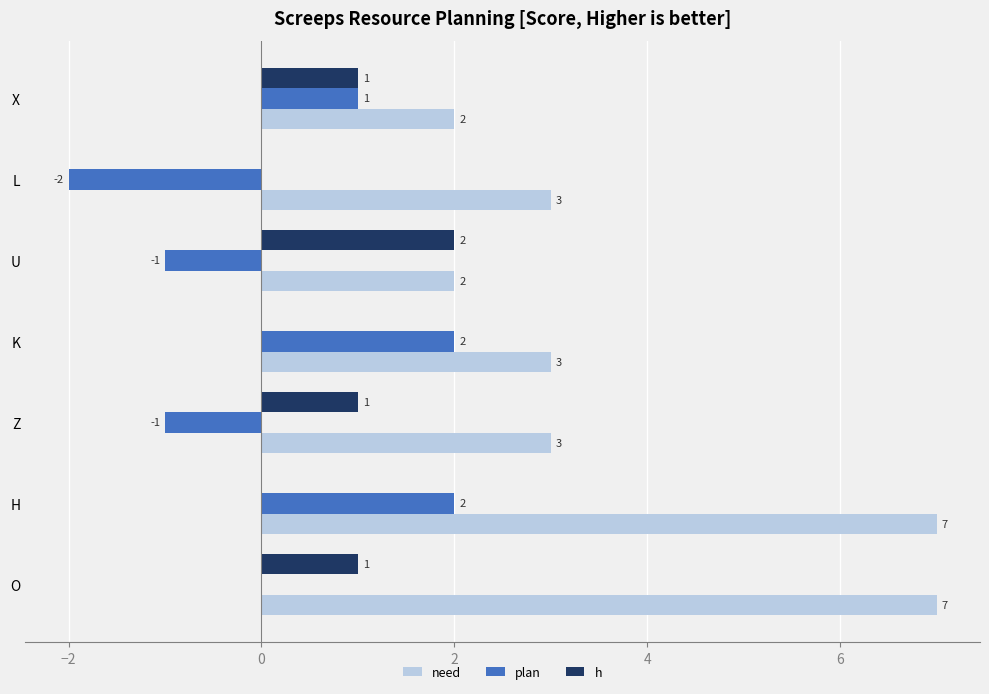

Which series changed the most between Z and X?

plan